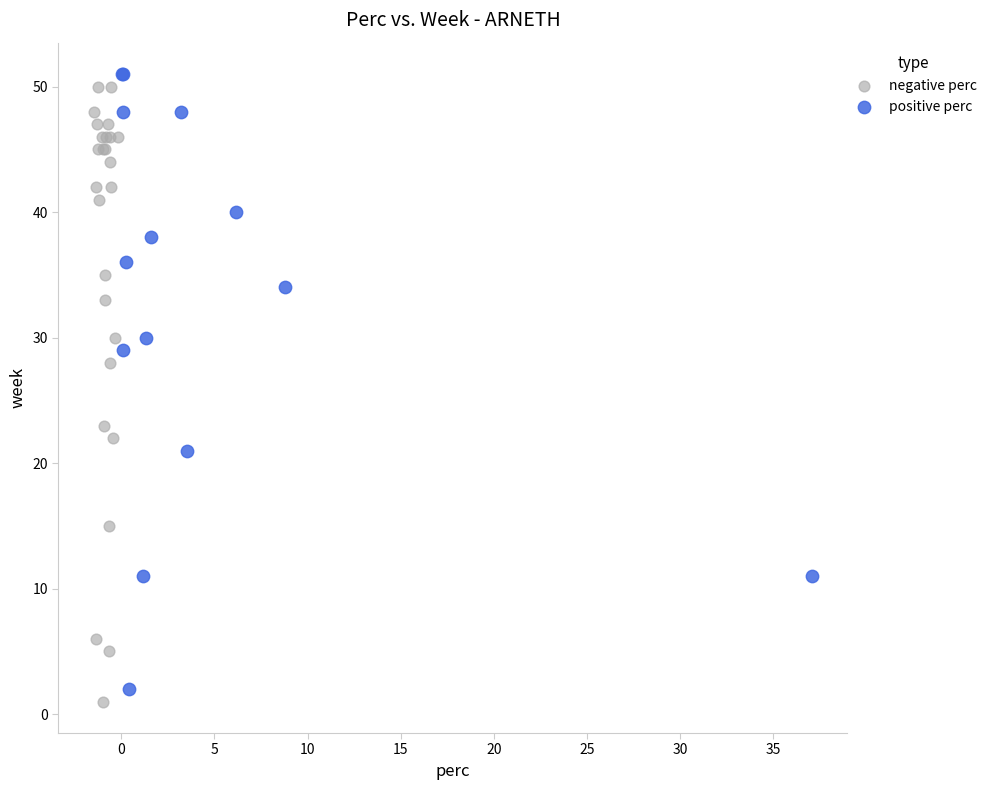

What are all the series names shown in the legend?

negative perc, positive perc